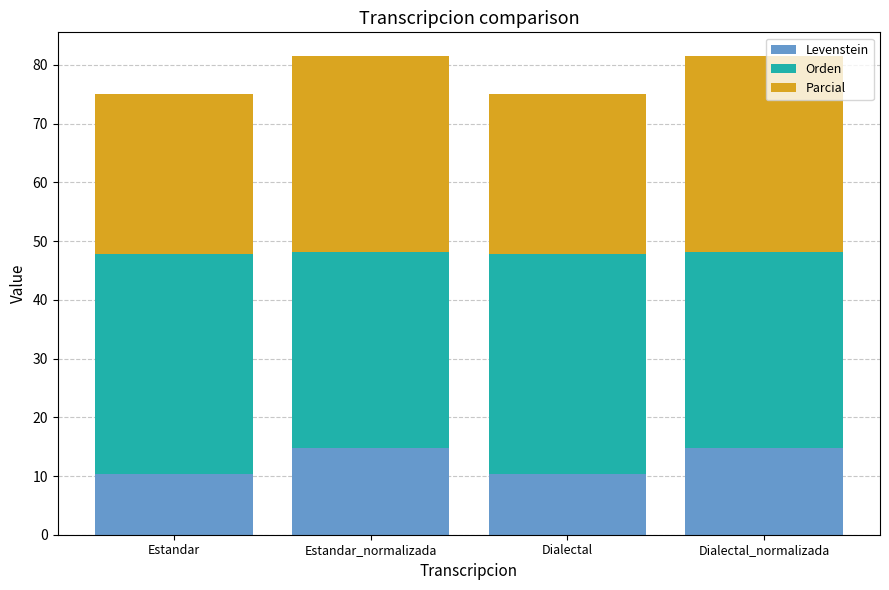

True or false: Levenstein has a value of 6.3 at Estandar_normalizada.

False